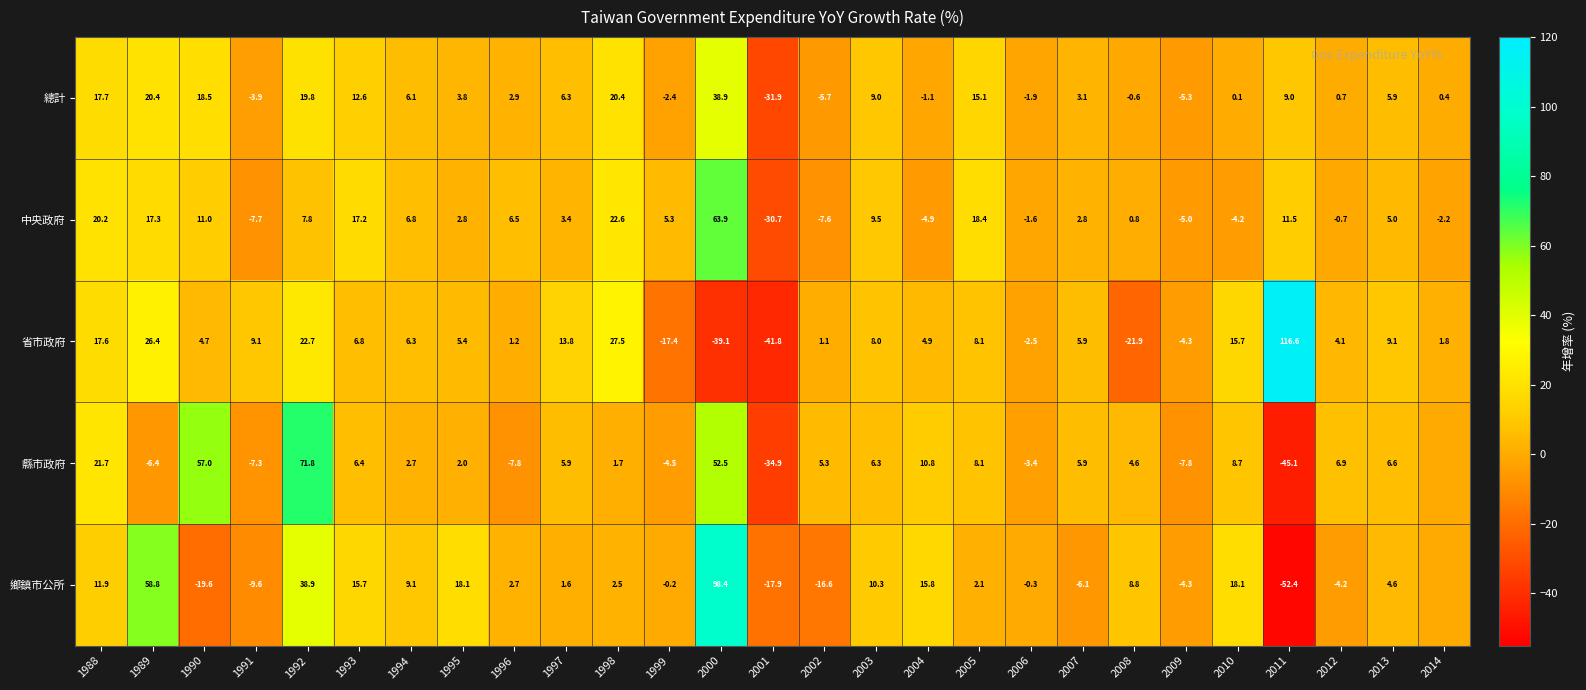

What is the difference between the highest and lowest values at 2004?

20.7